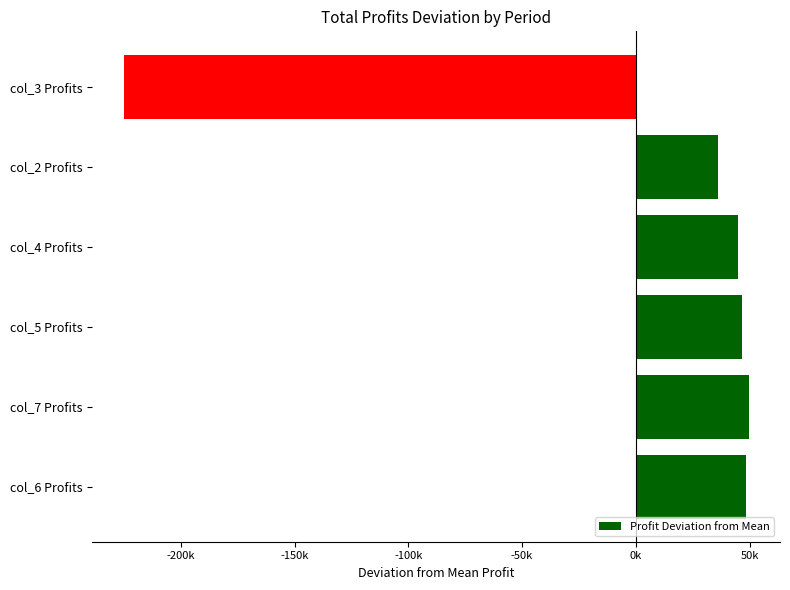

Are the bars horizontal?

Yes